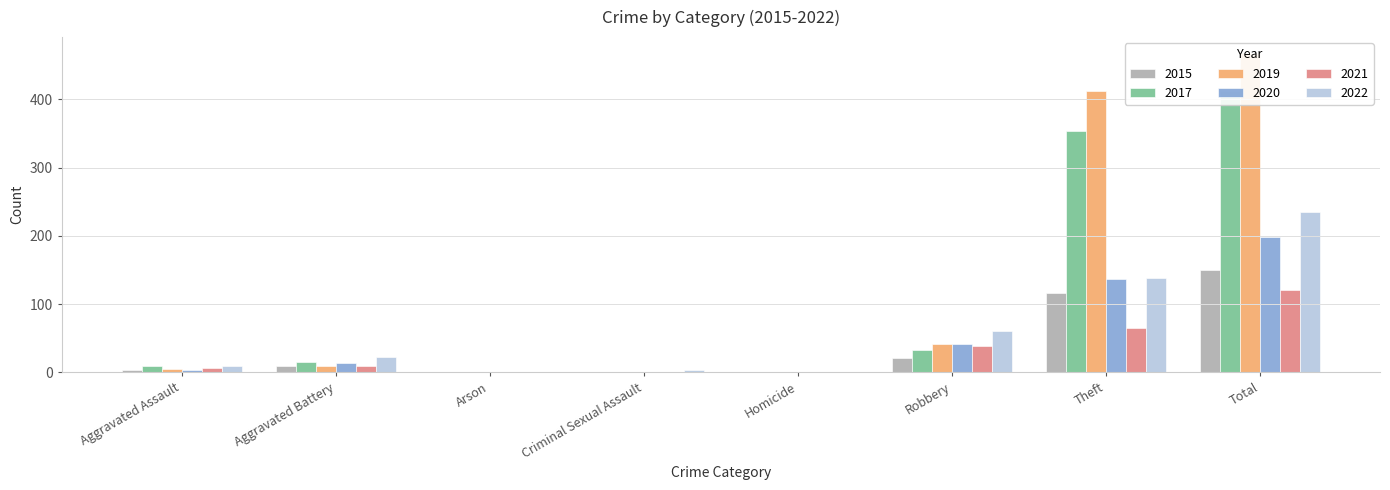

What is the label of the 6th bar from the left?

Robbery